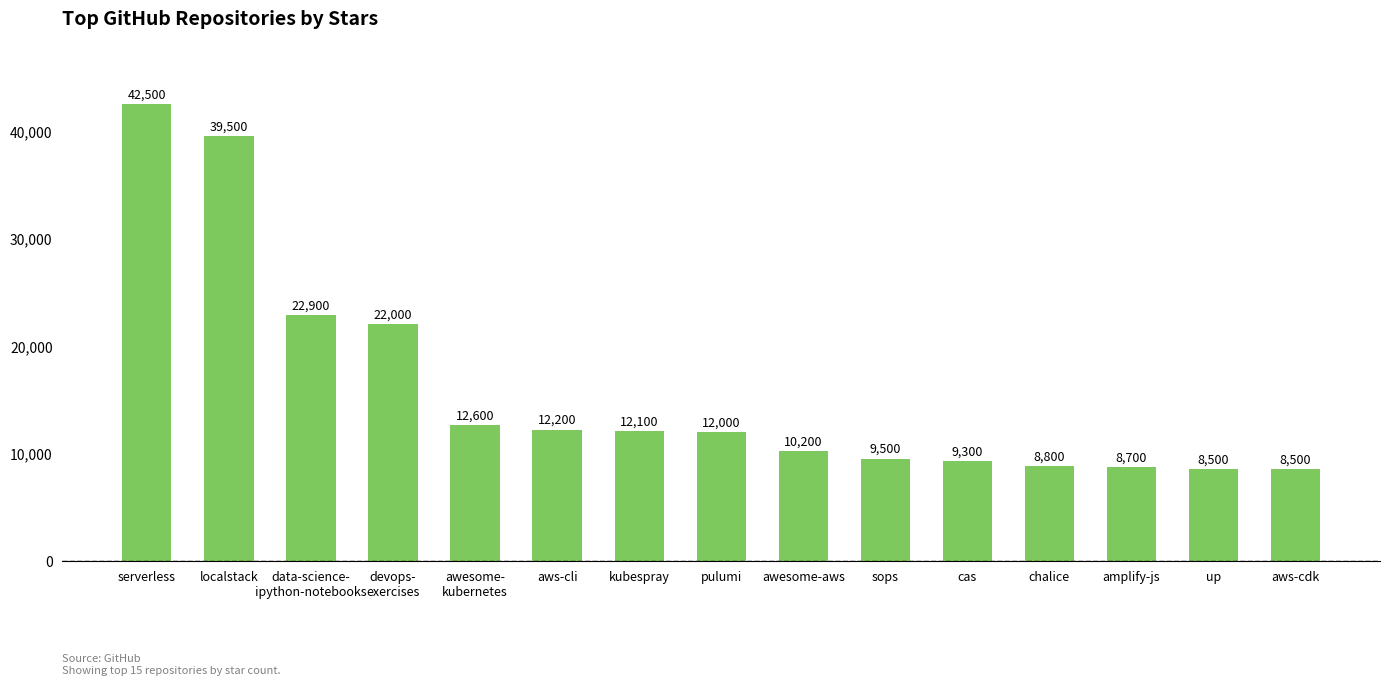

What is the sum of all values?

239300